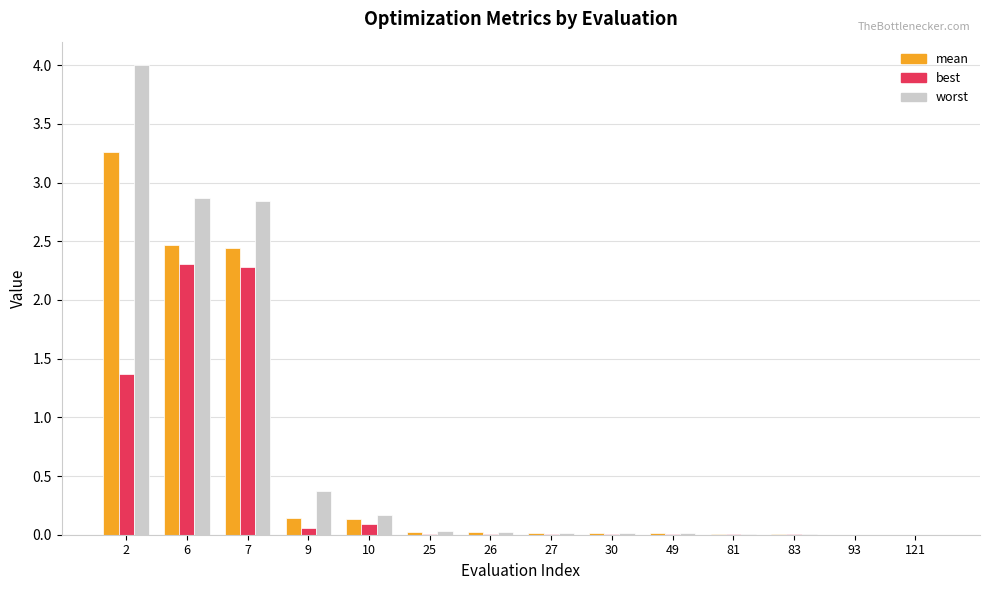

What is the maximum value shown in the chart?

4.0